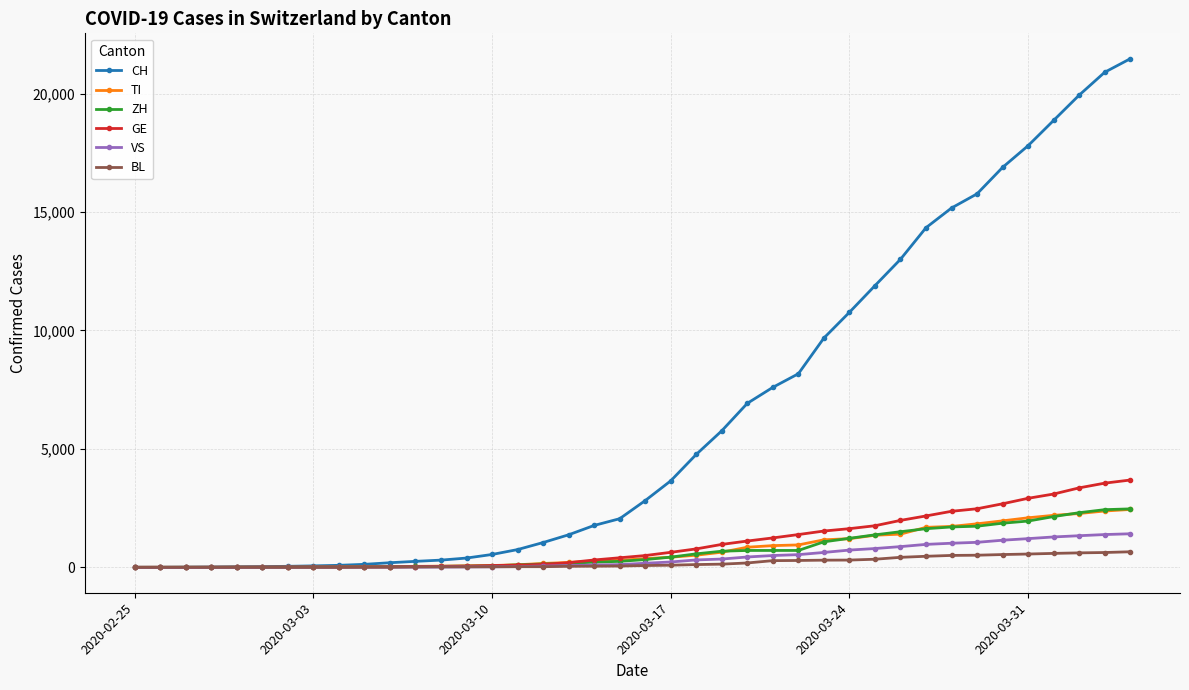

What is the sum of all VS values?

16815